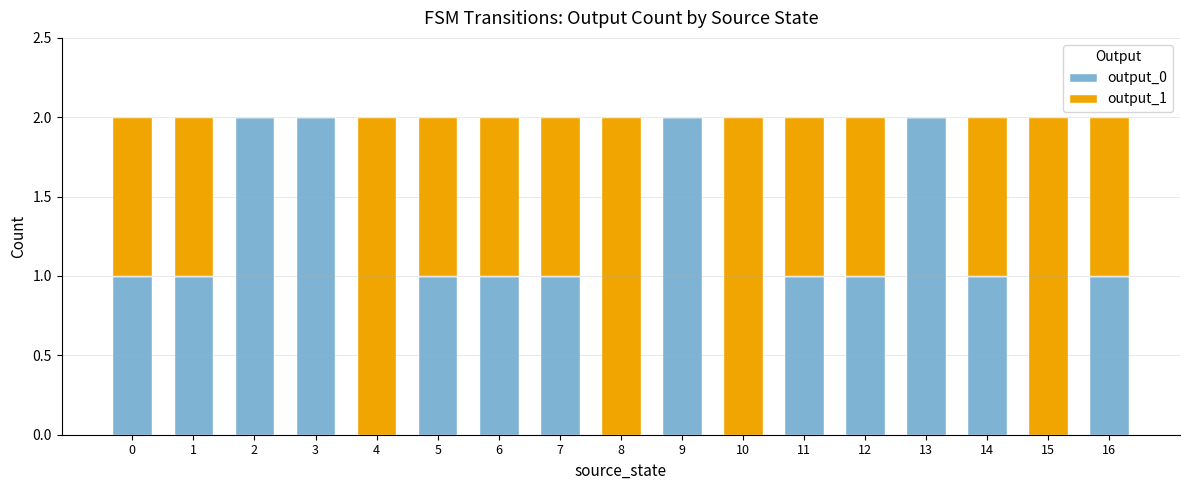

Is it true that output_0 equals 0 at 4?

True